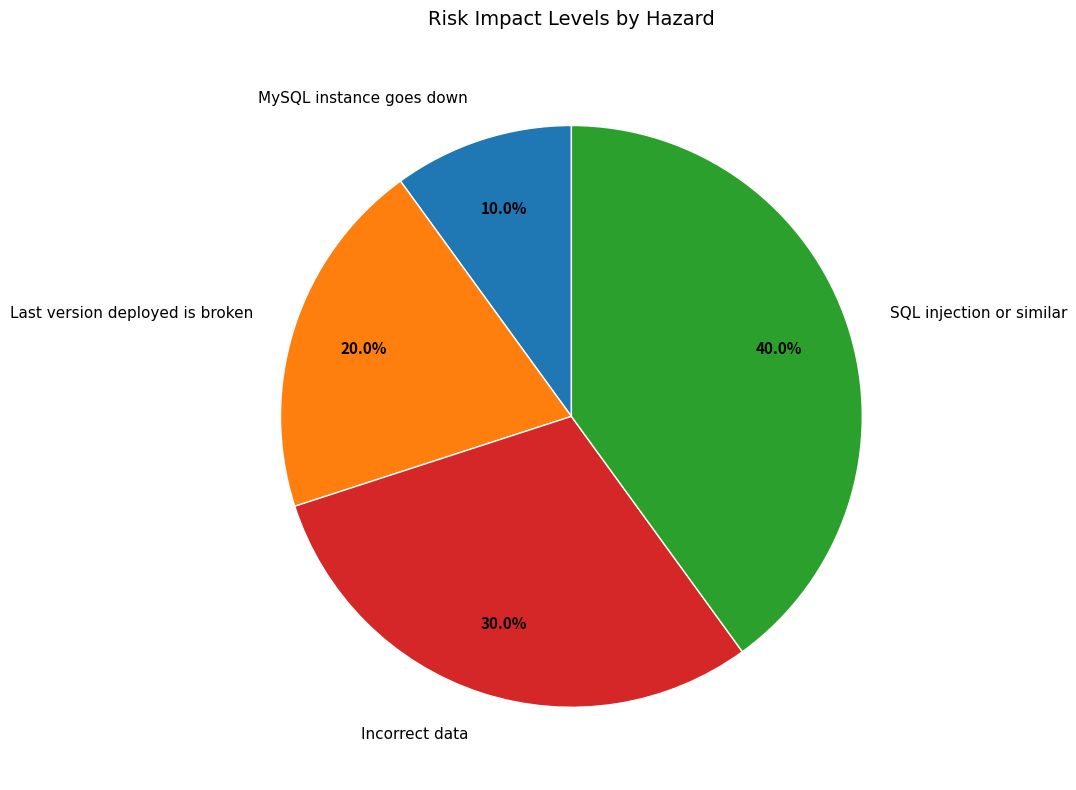

Count the number of slices in the pie.

4